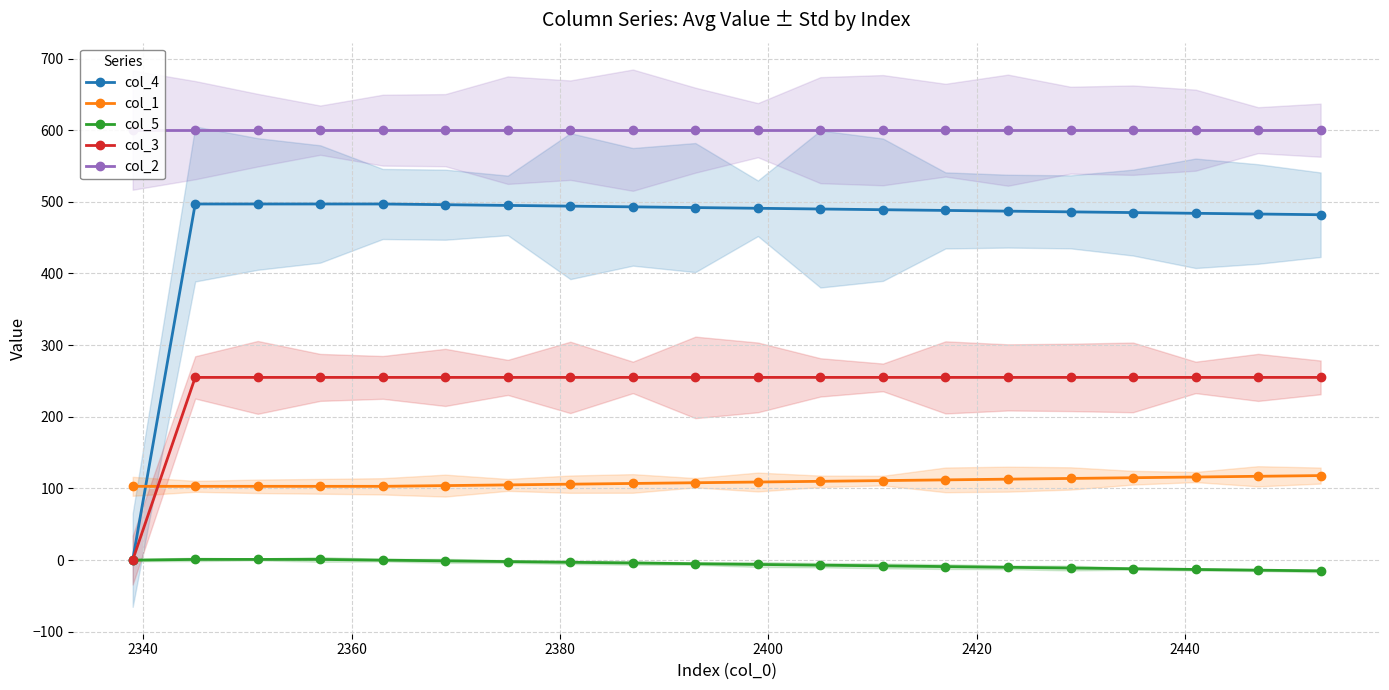

True or false: col_1 has more than 1 interior local peaks.

False